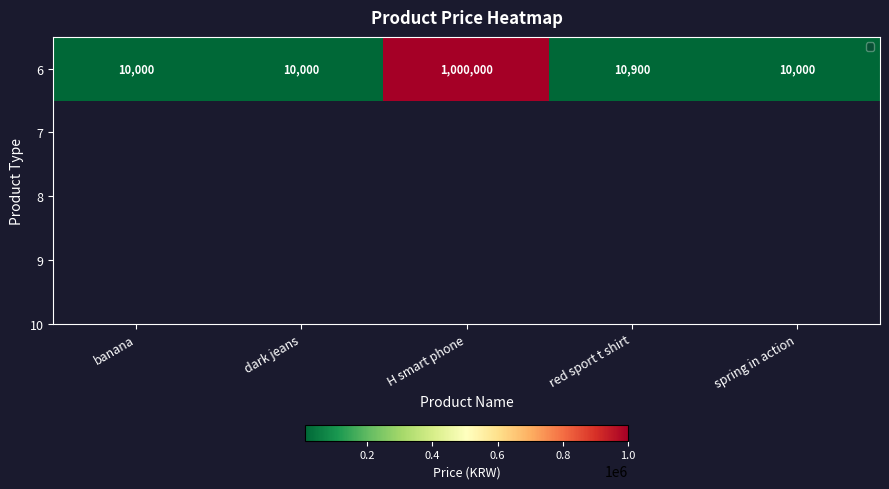

What is the smallest value displayed?

10000.0